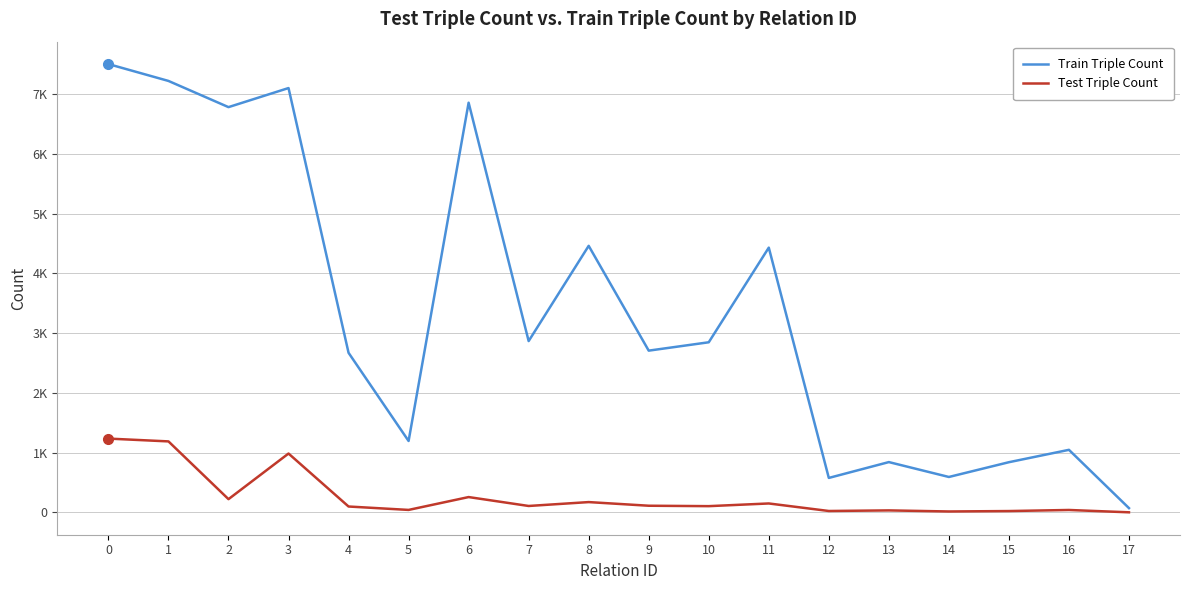

True or false: Train Triple Count and Test Triple Count cross at least once.

False